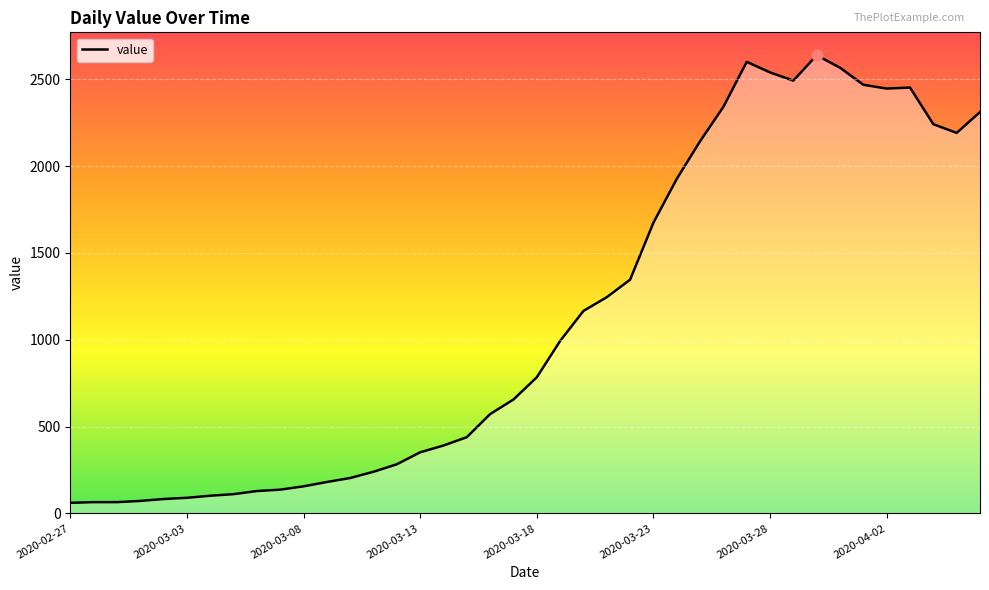

What is the minimum value shown in the chart?

61